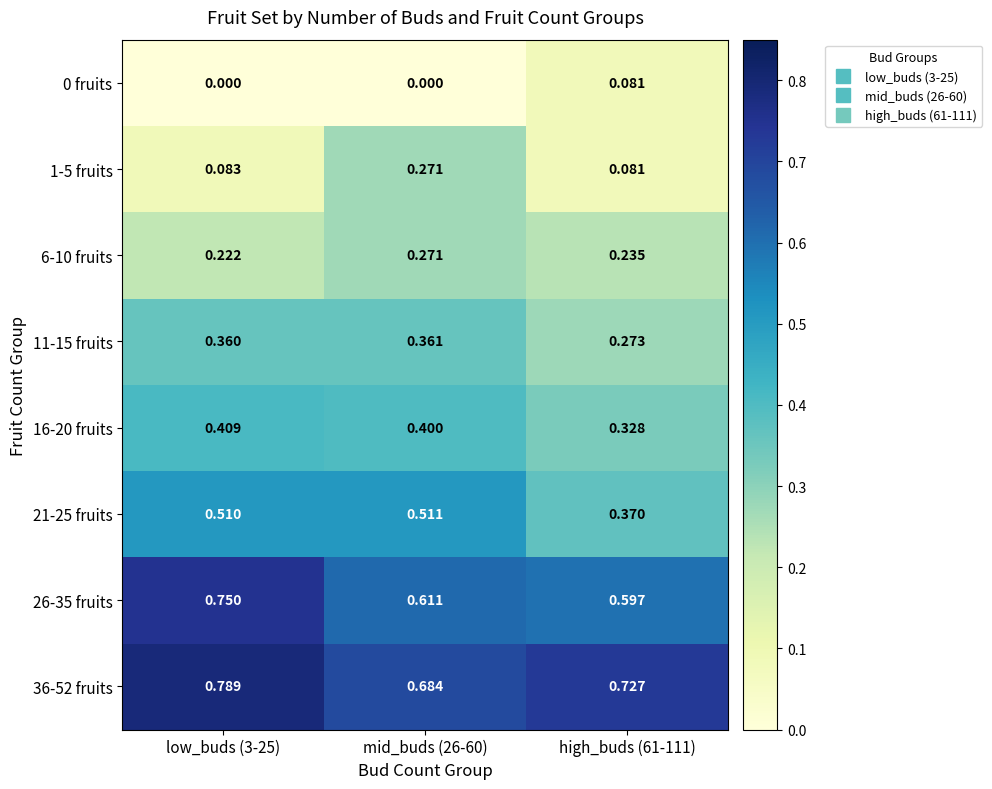

Is the value of 1-5 fruits at low_buds (3-25) greater than the value of 0 fruits at mid_buds (26-60)?

Yes